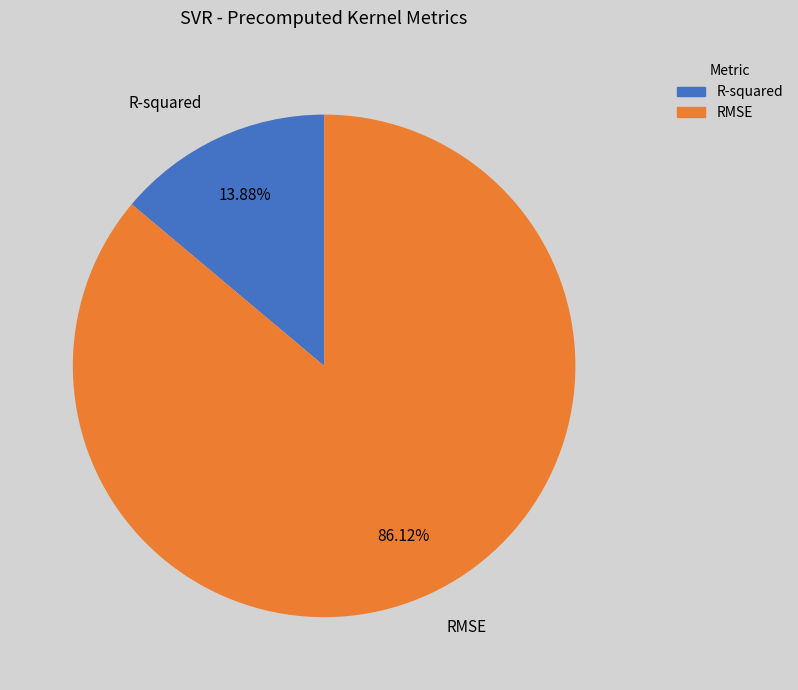

Does R-squared represent more than half of the total?

No